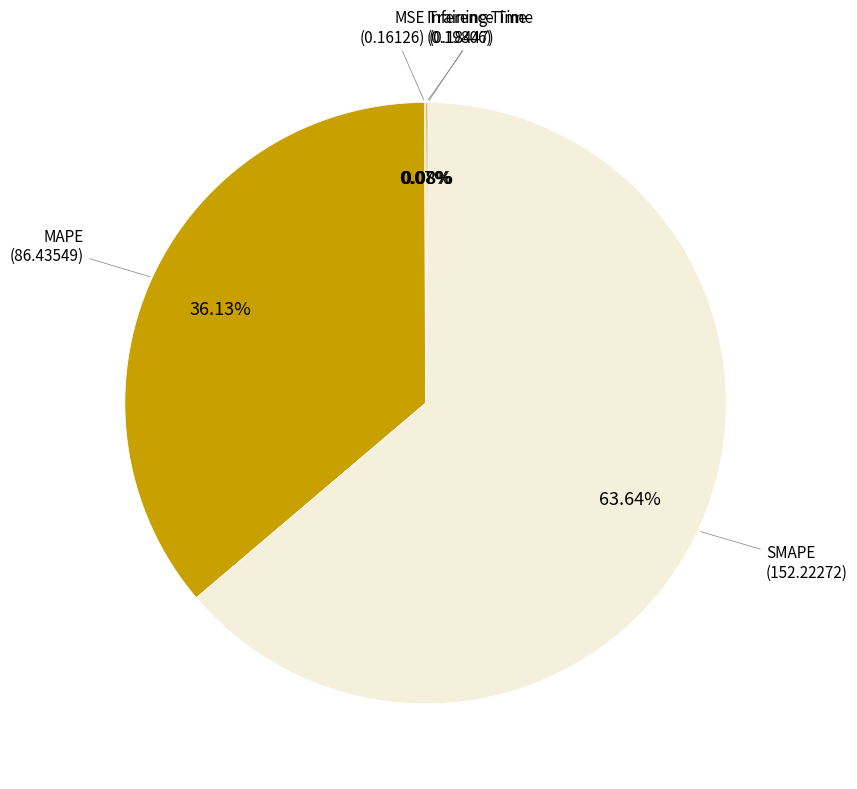

Which category accounts for the majority?

SMAPE